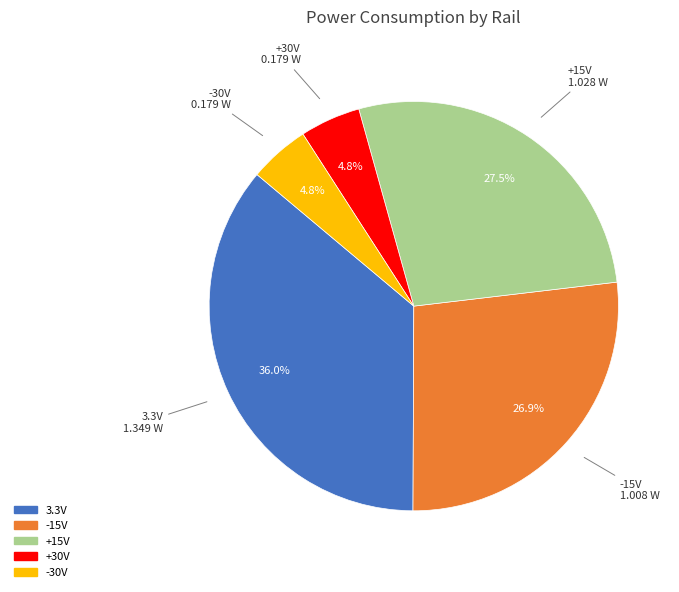

Is there any slice that represents more than half of the pie?

No